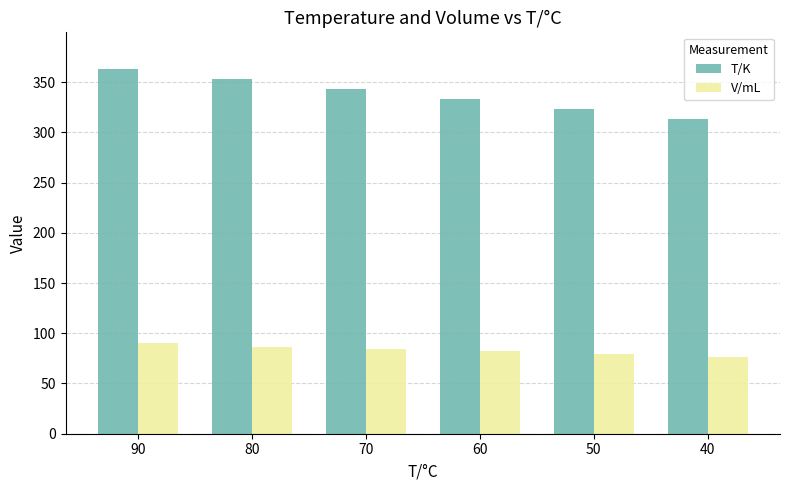

What is the smallest value displayed?

76.0